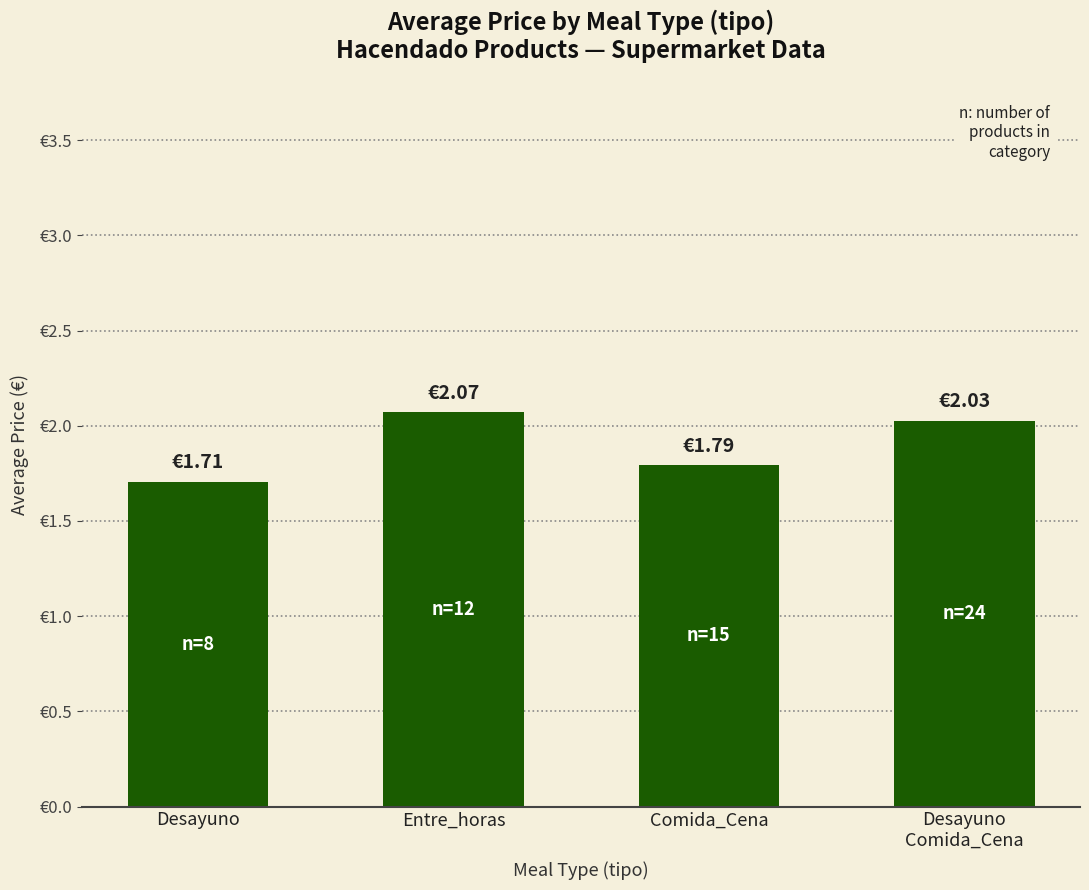

List the labels in order of value, smallest first.

Desayuno, Comida_Cena, Desayuno
Comida_Cena, Entre_horas